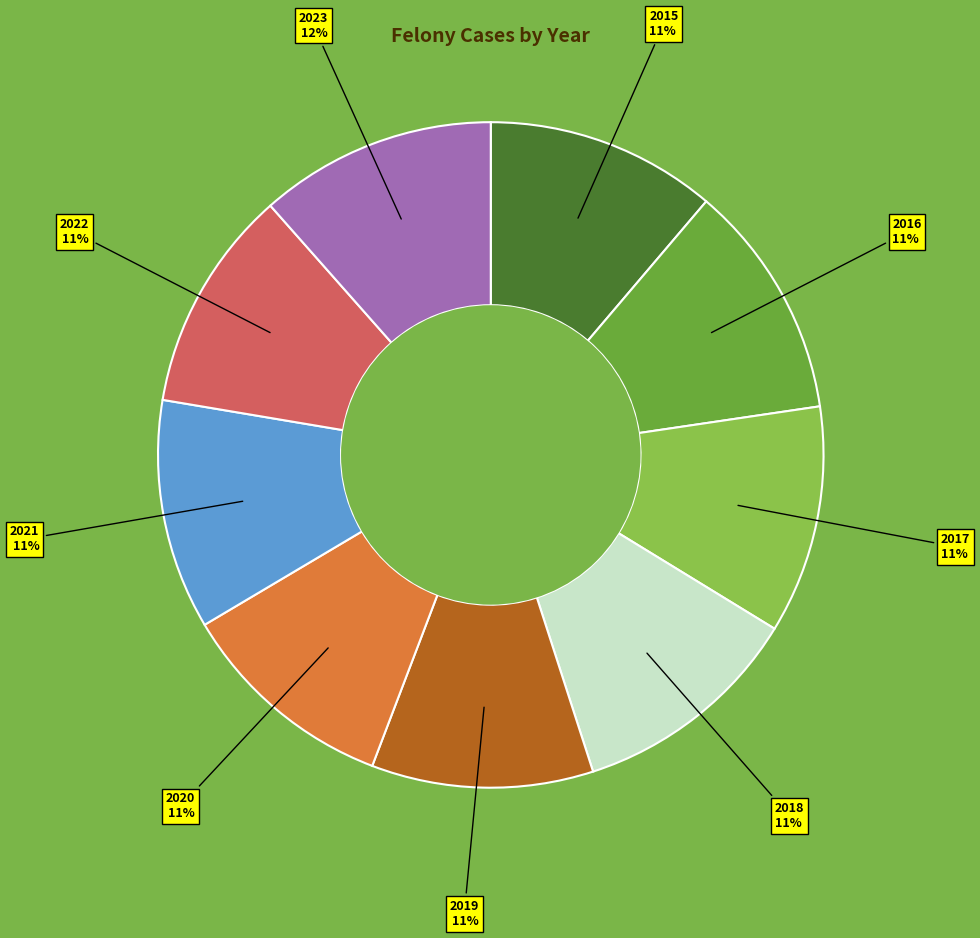

How many slices are in this pie chart?

9